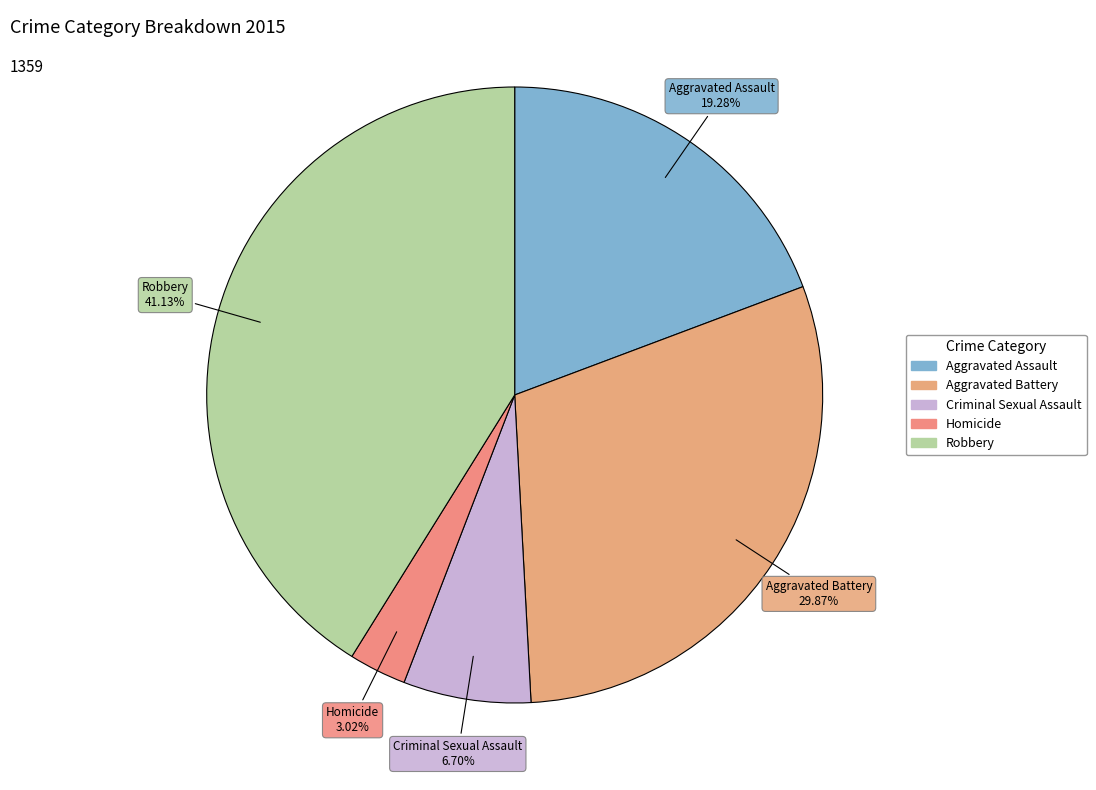

To the nearest percent, what portion does Aggravated Assault represent?

19%